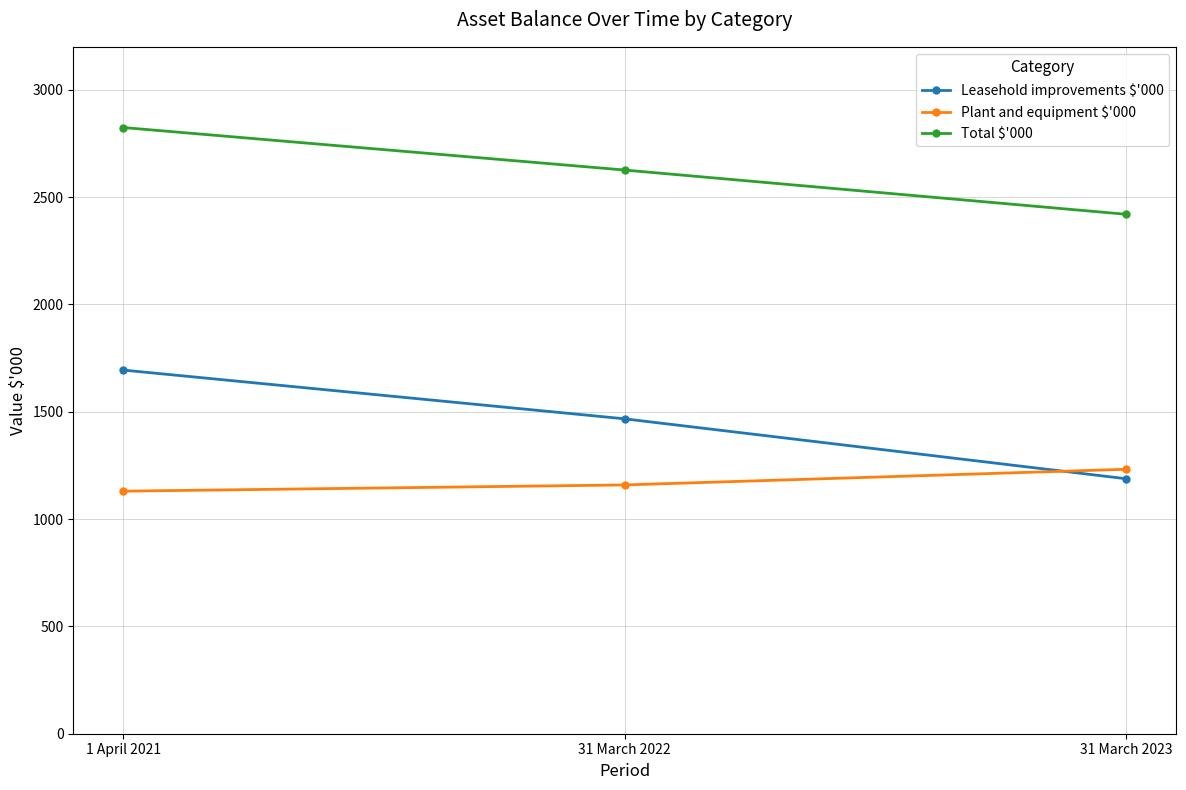

Reading right to left, extract all data points from this chart.

Leasehold improvements $'000: 1188	1467	1694
Plant and equipment $'000: 1232	1159	1130
Total $'000: 2420	2626	2824